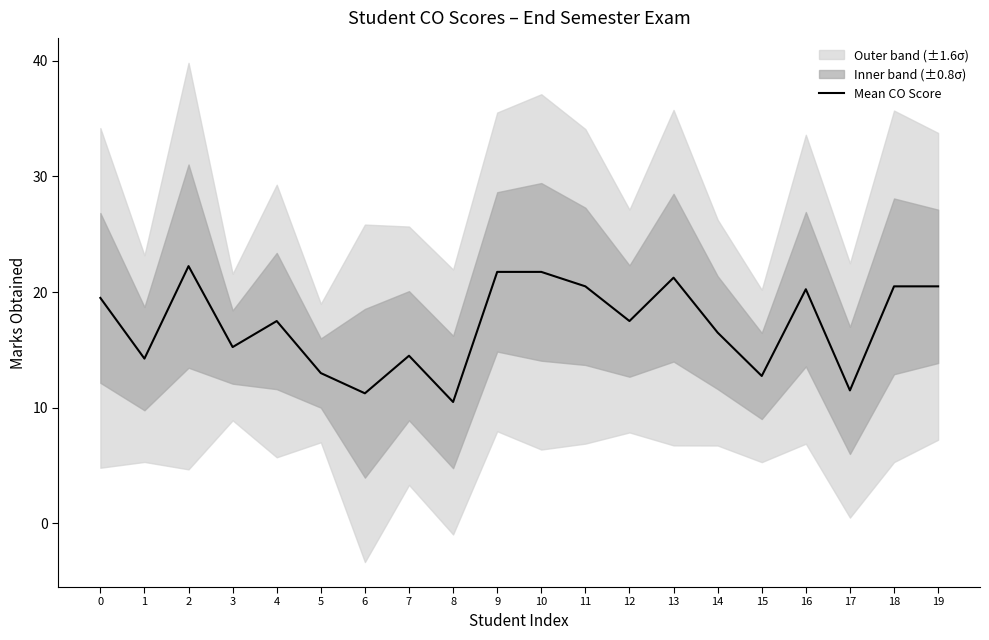

What is the change in value from 8 to 19?

+10.0